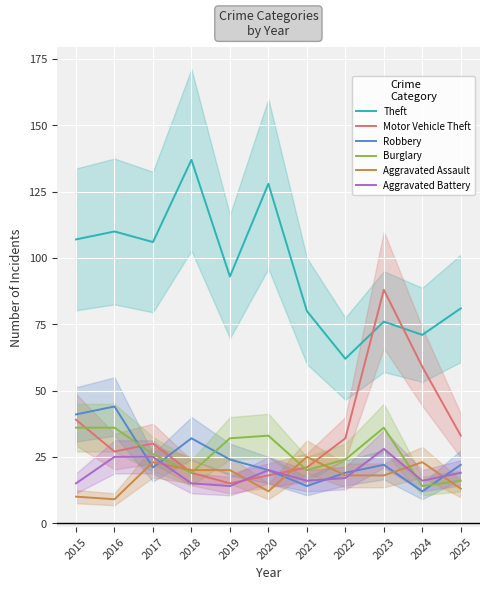

Rank the categories by Robbery value from lowest to highest.

2024, 2021, 2022, 2020, 2017, 2023, 2025, 2019, 2018, 2015, 2016